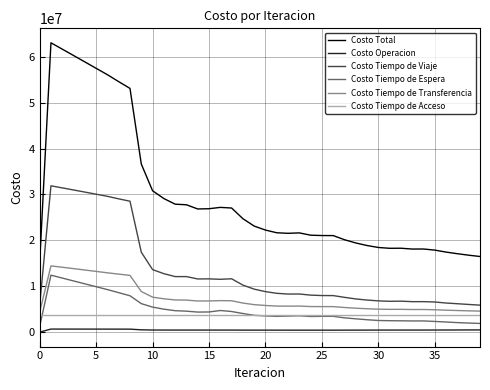

Count the number of data series in this chart.

6